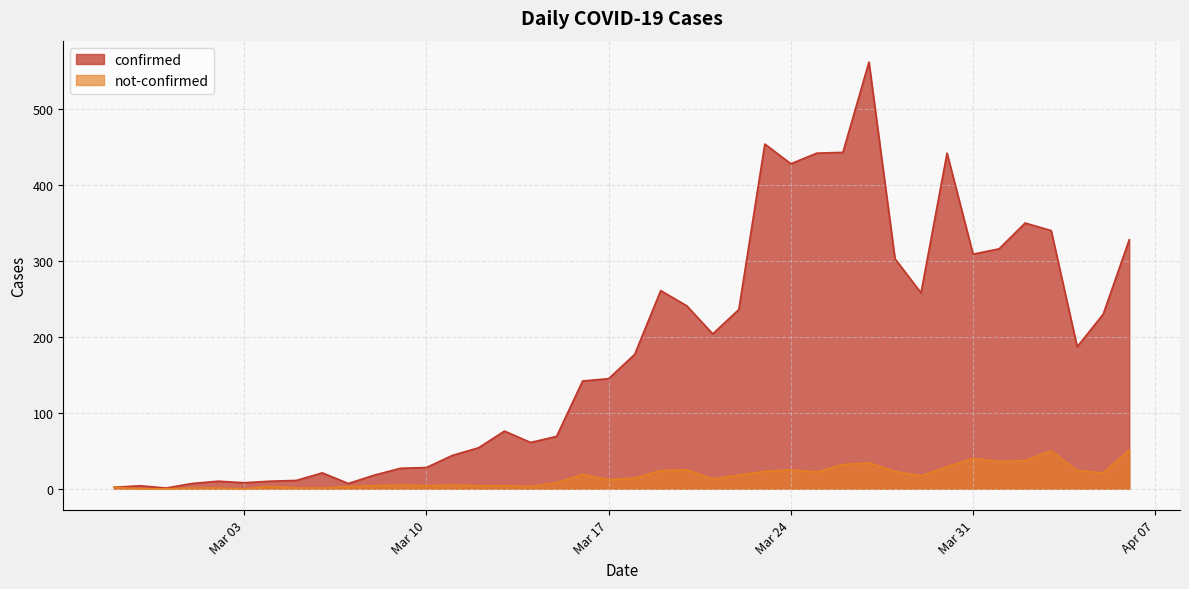

What is the difference between the not-confirmed values at 2020-02-29 and 2020-03-22?

18